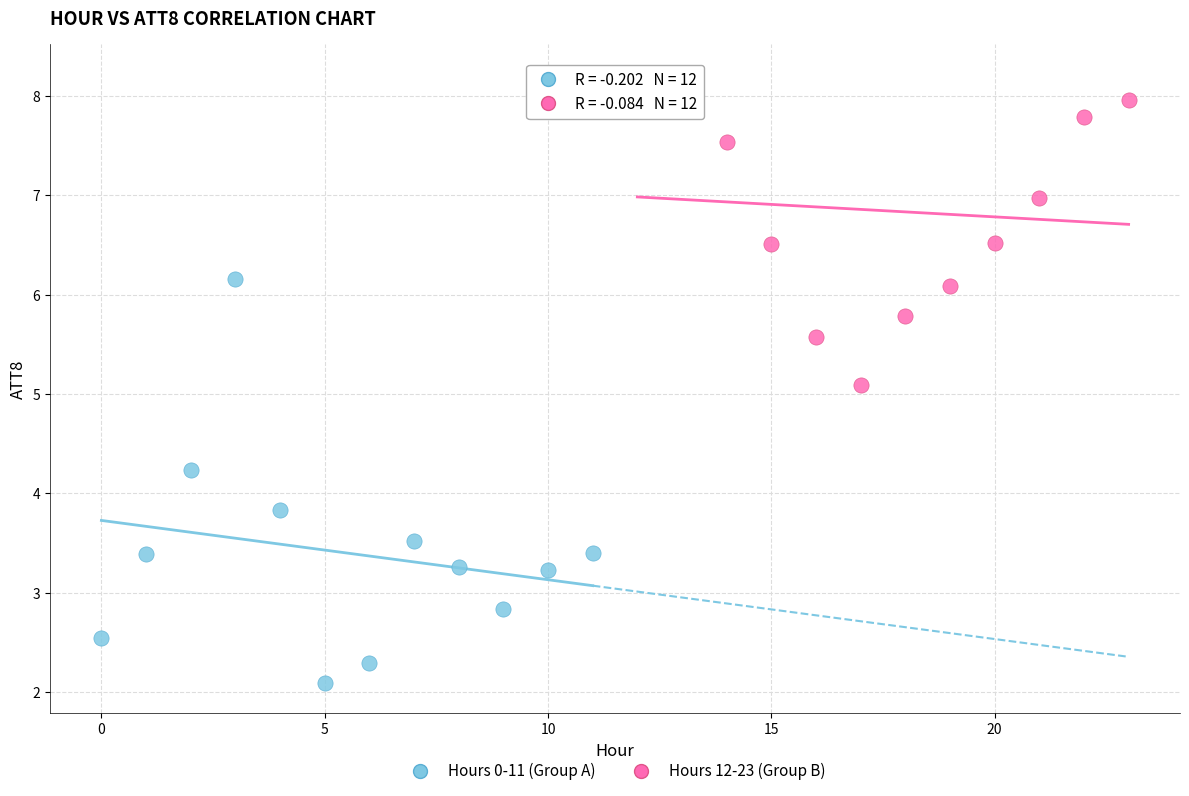

Which series contains the highest Y value?

Hours 12-23 (Group B)